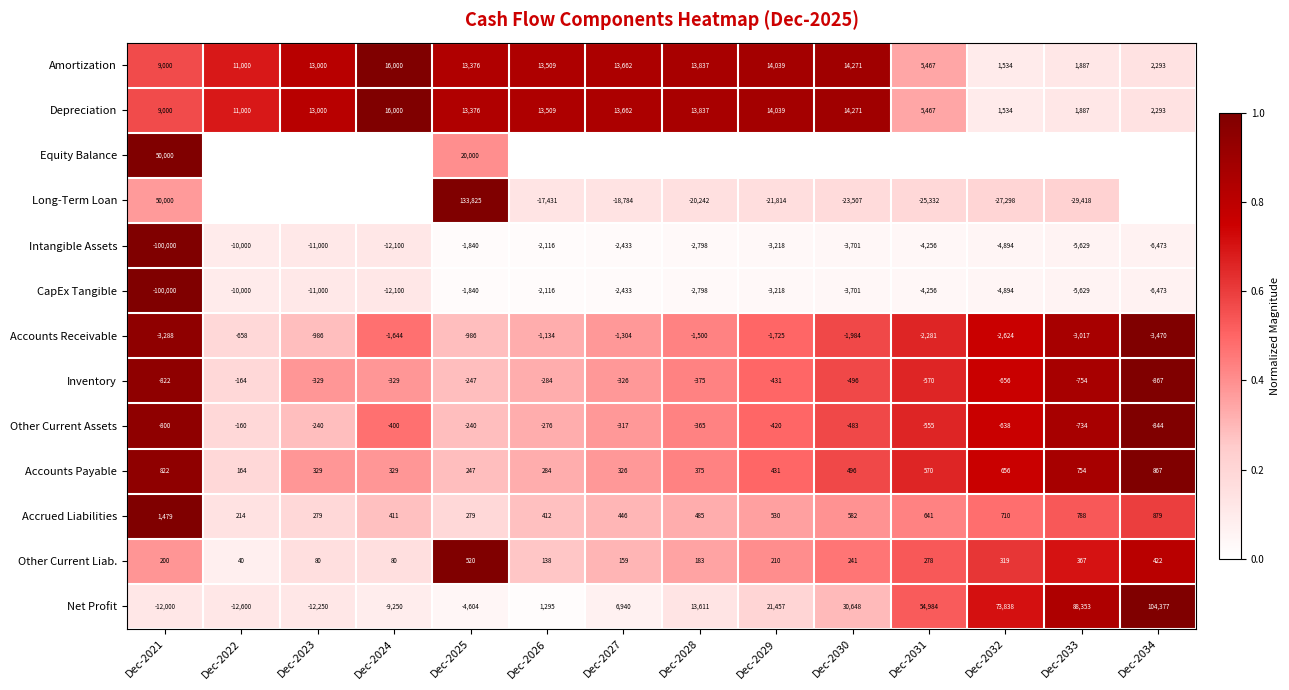

At which label does Accounts Receivable first exceed -1644?

Dec-2022